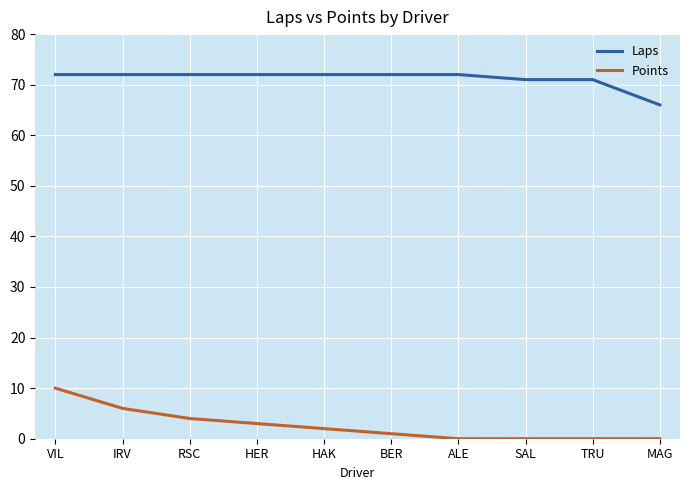

Rank the series by their average value, from highest to lowest.

Laps, Points